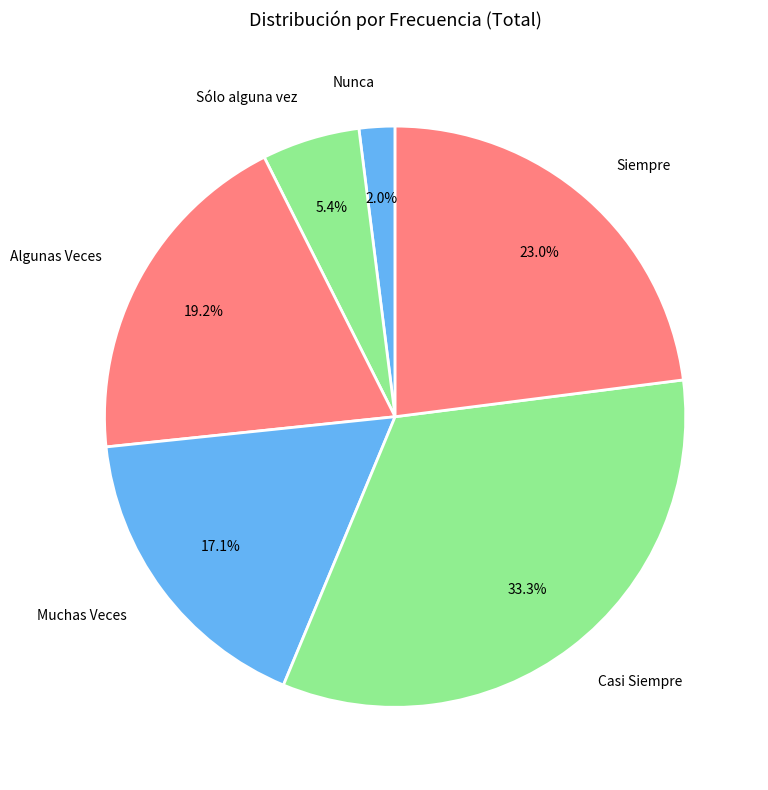

Does Nunca account for over 50% of the chart?

No